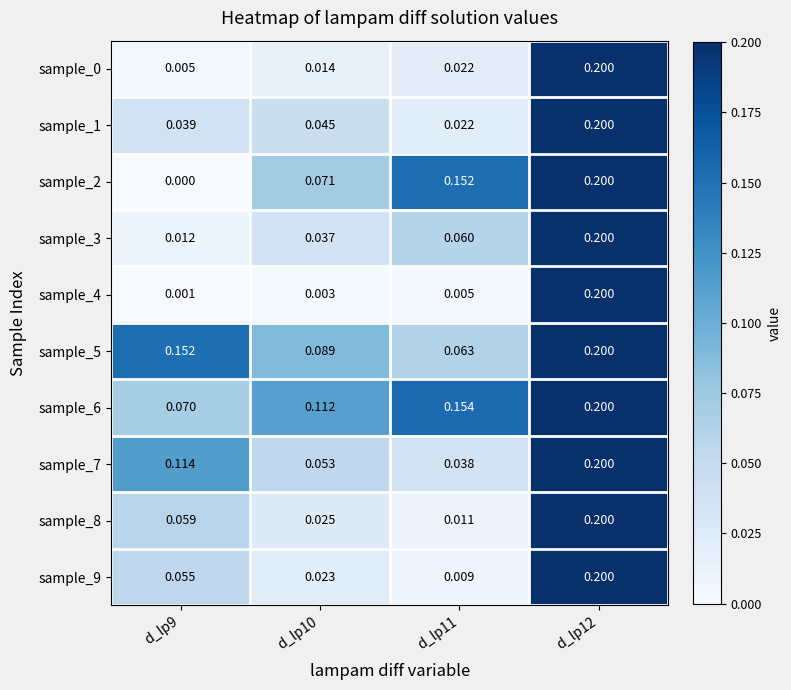

At how many categories does at least one series exceed 0?

4